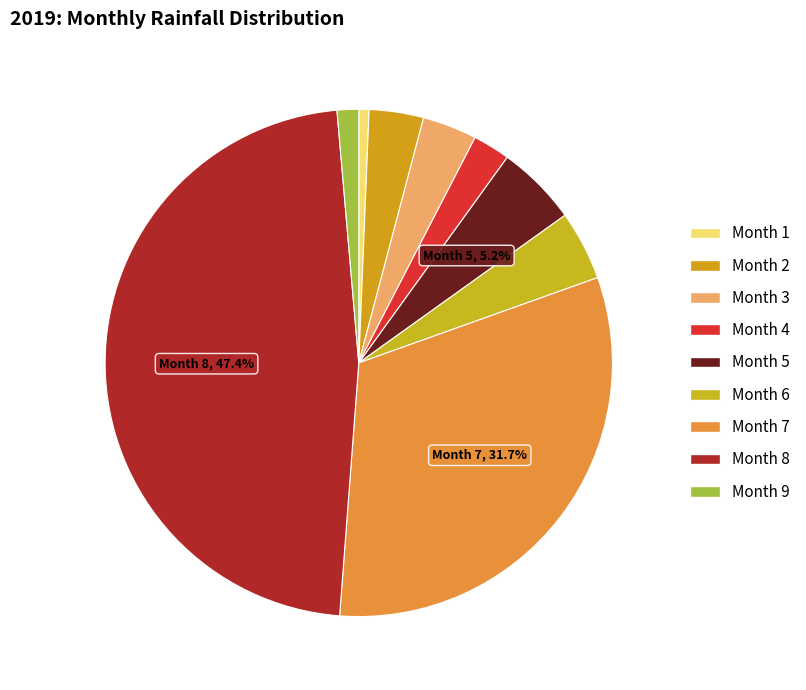

How many segments does this pie chart have?

9